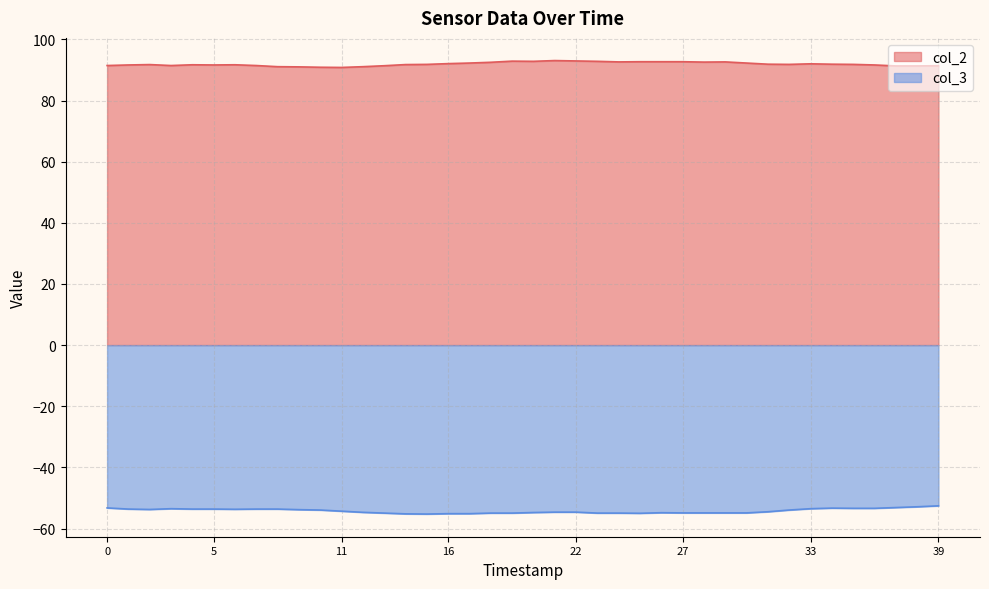

True or false: col_3 and col_2 intersect in this chart.

False